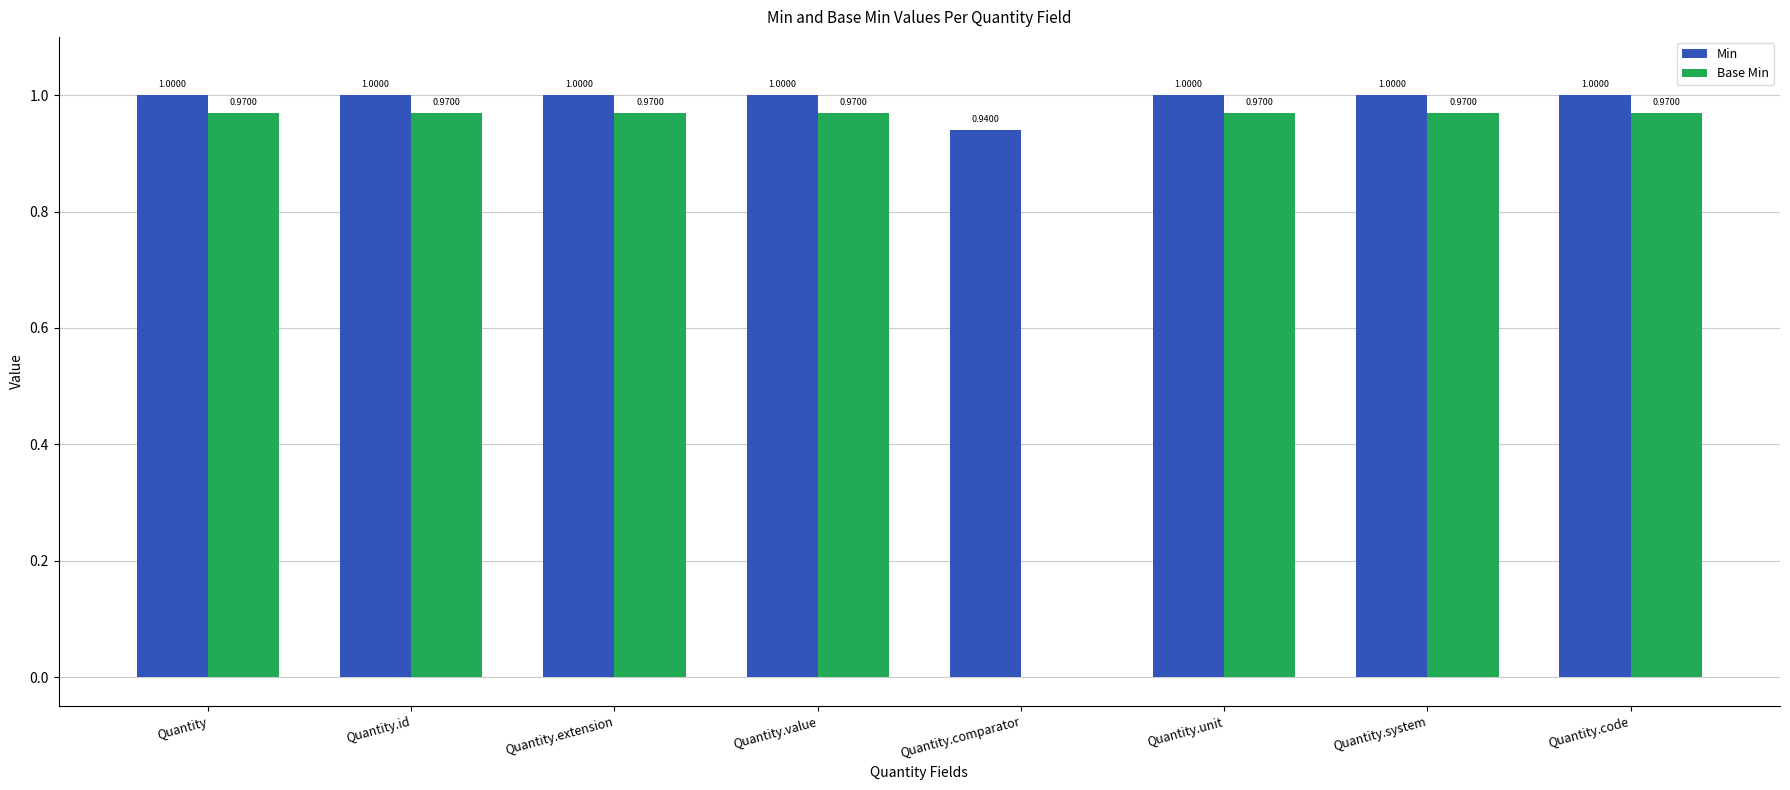

Between Quantity.id and Quantity.comparator, which series saw the biggest shift?

Base Min